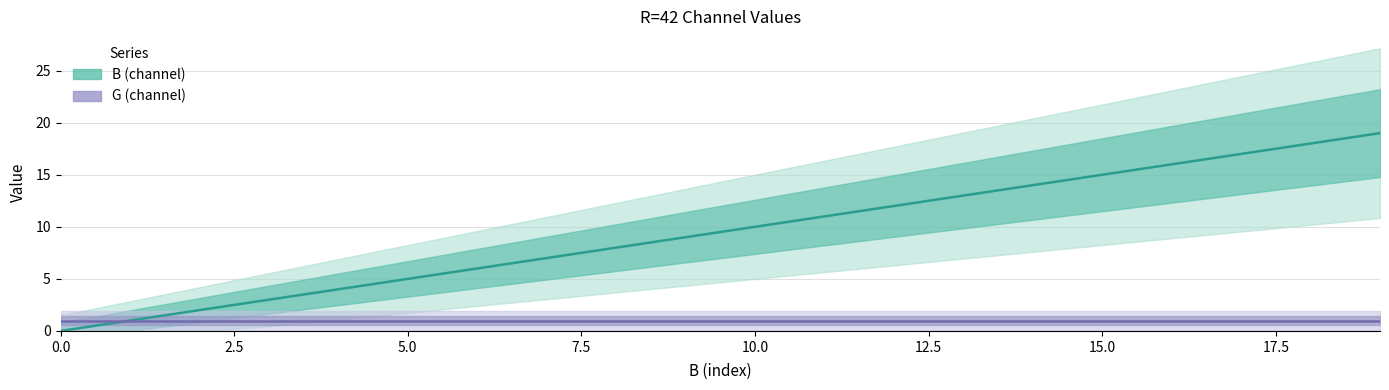

Reading left to right, extract all data points from this chart.

B: 0	1	2	3	4	5	6	7	8	9	10	11	12	13	14	15	16	17	18	19
G: 1	1	1	1	1	1	1	1	1	1	1	1	1	1	1	1	1	1	1	1